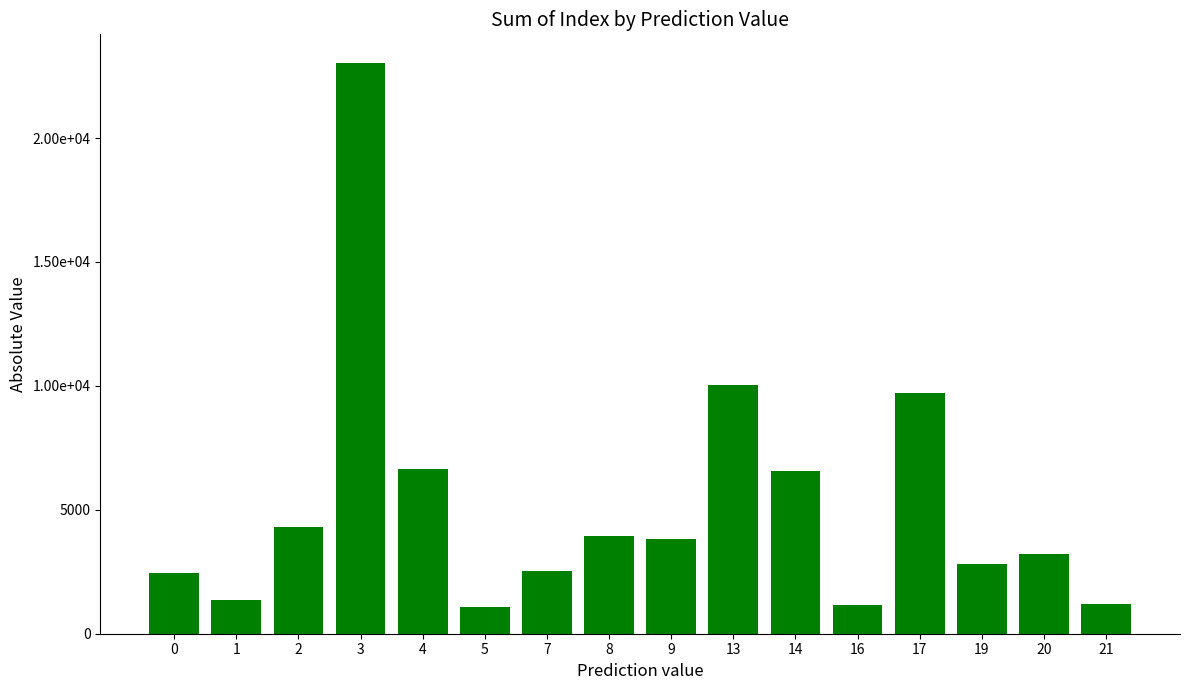

Which label corresponds to the largest value in the chart?

3